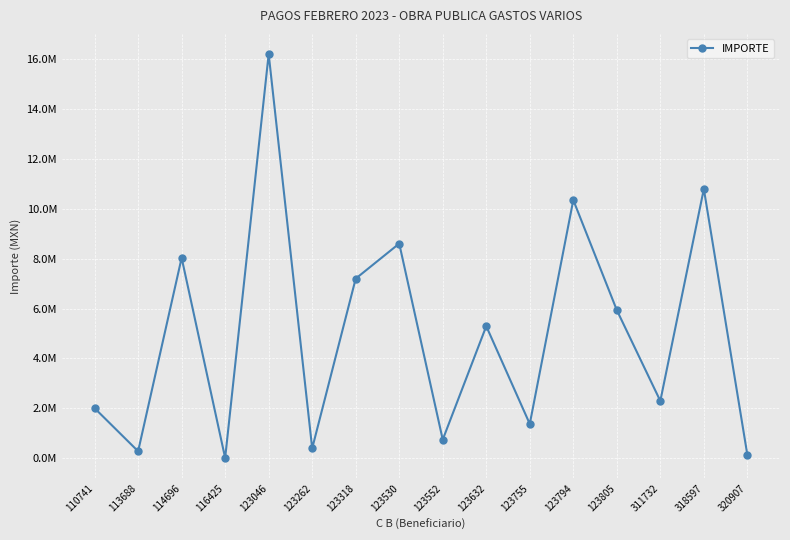

Which has a higher value, 123632 or 123530?

123530